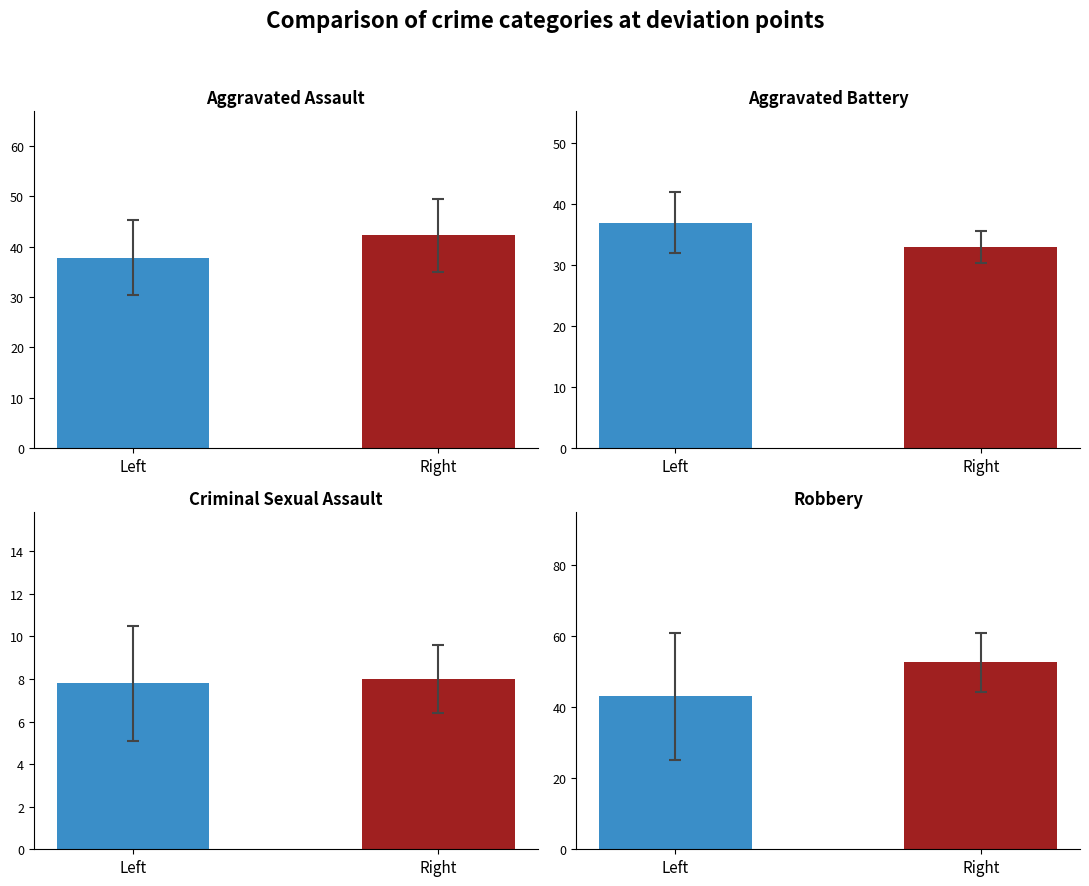

At which category is the sum across all series the highest?

Right